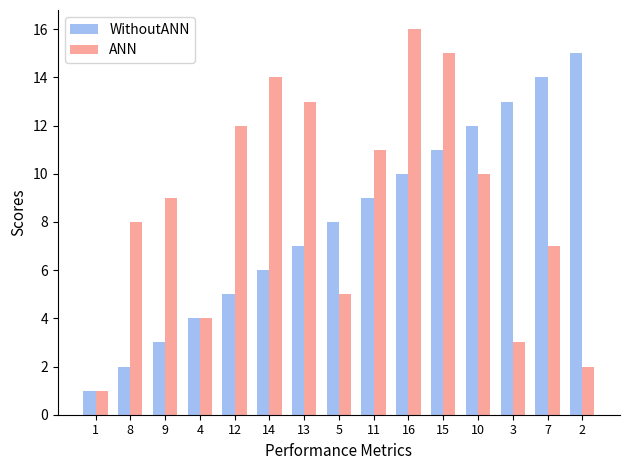

Between 1 and 9, which series saw the biggest shift?

ANN